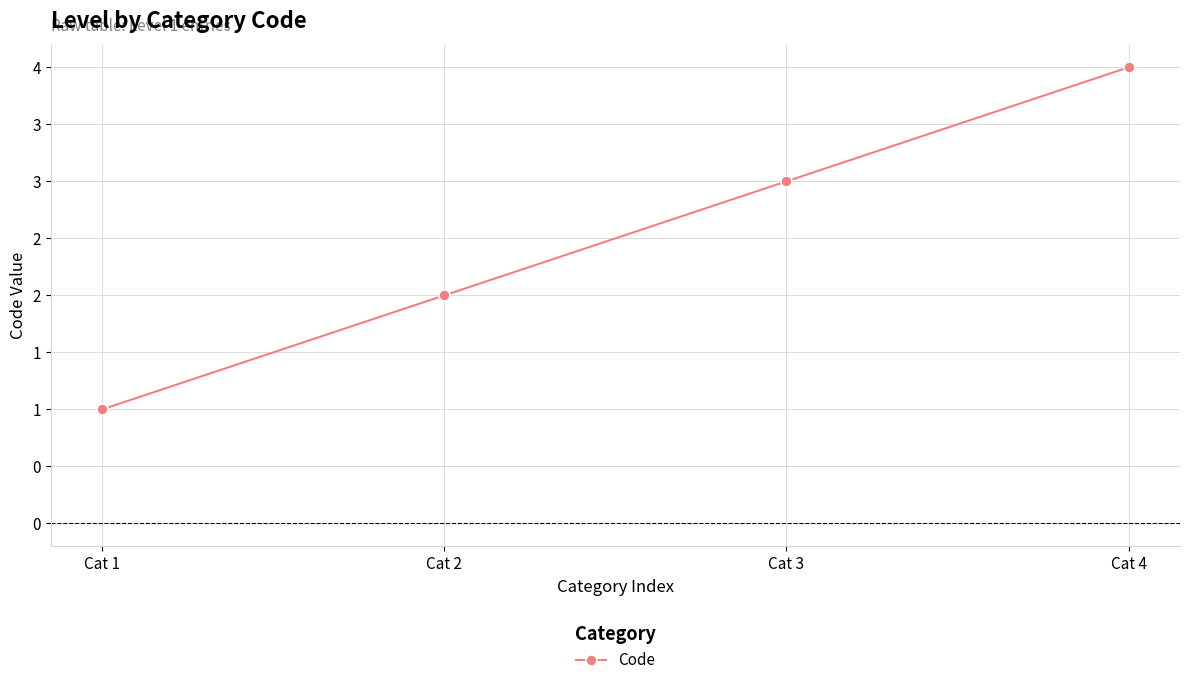

What is the value of the 4th point from the left?

4